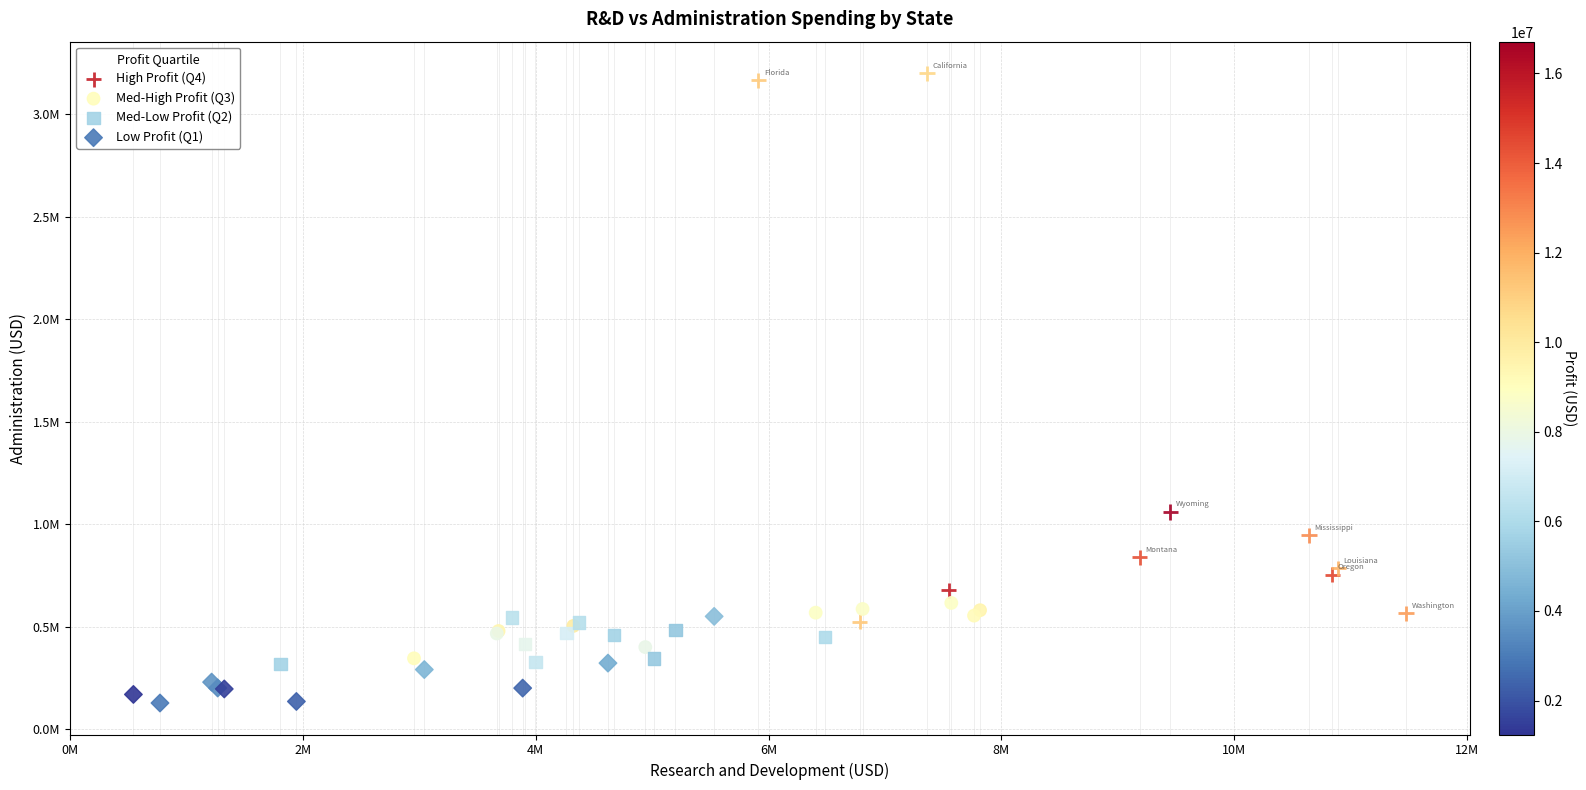

Which series contains the highest Y value?

High Profit (Q4)